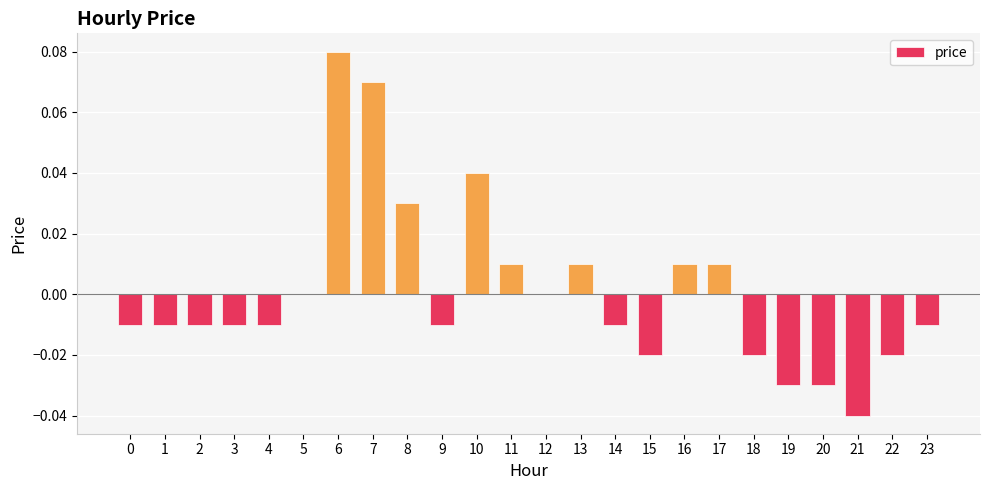

Between 13 and 23, which is larger?

13